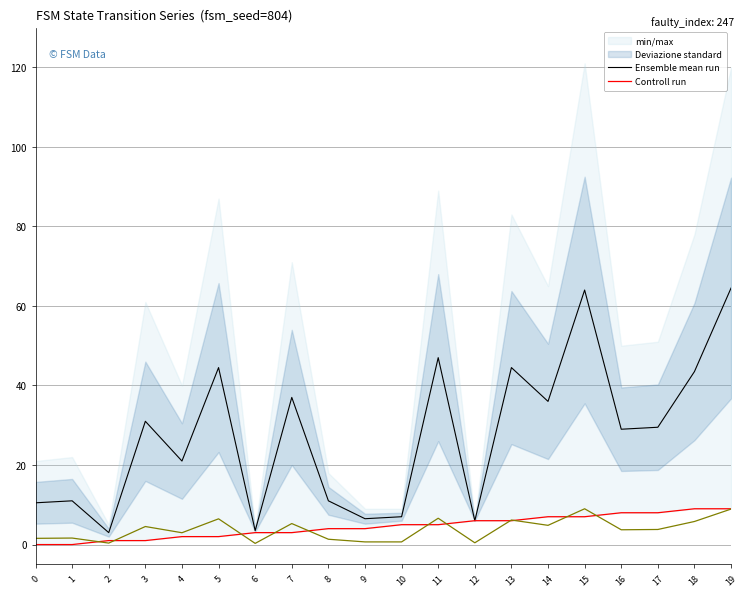

True or false: Controll run and Ensemble mean run intersect in this chart.

False